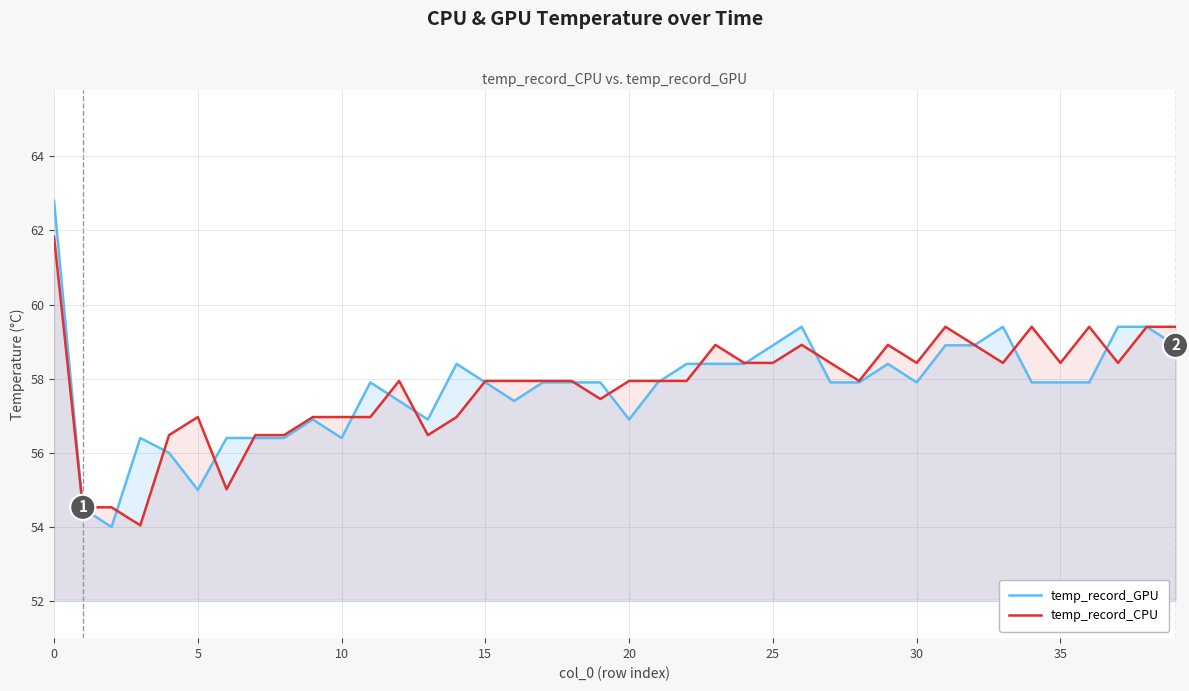

What is the label of the 23rd point from the left?

22